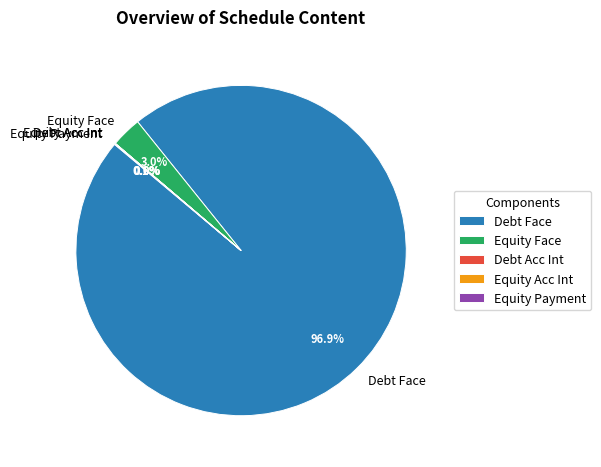

Which slice is the largest?

Debt Face